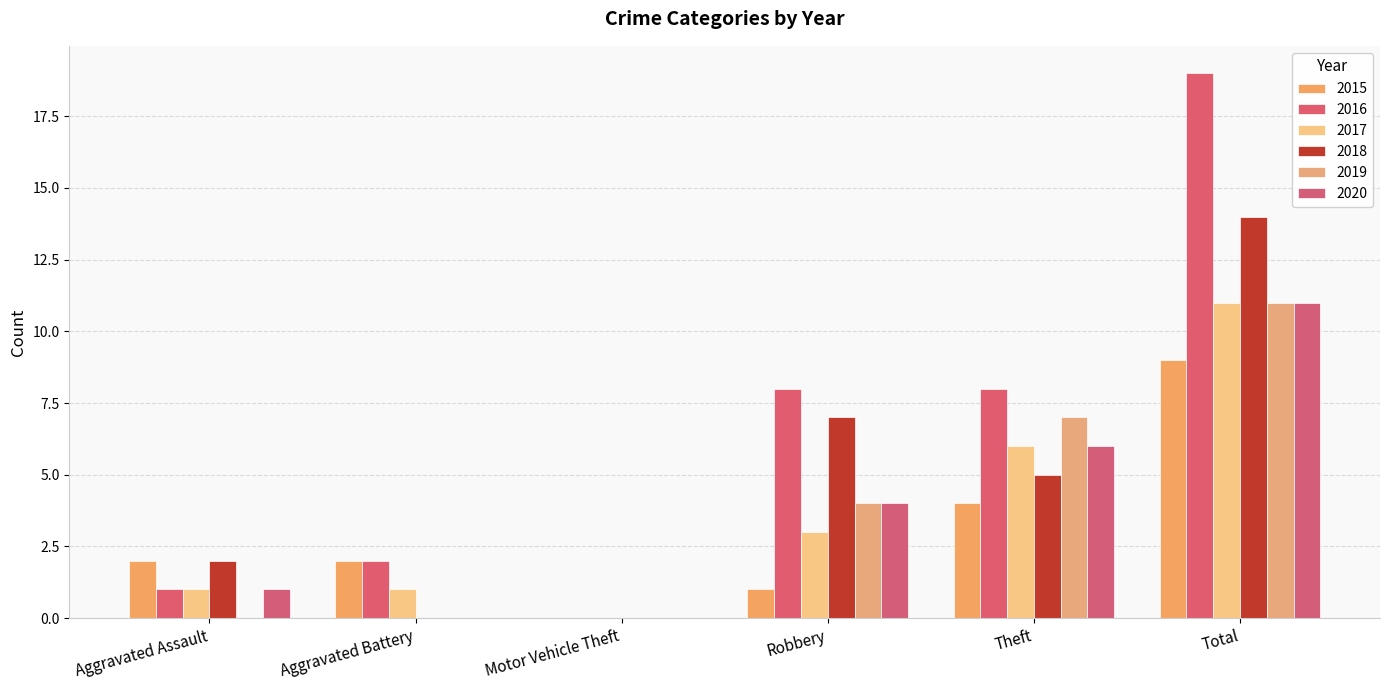

How many series are shown in this chart?

6